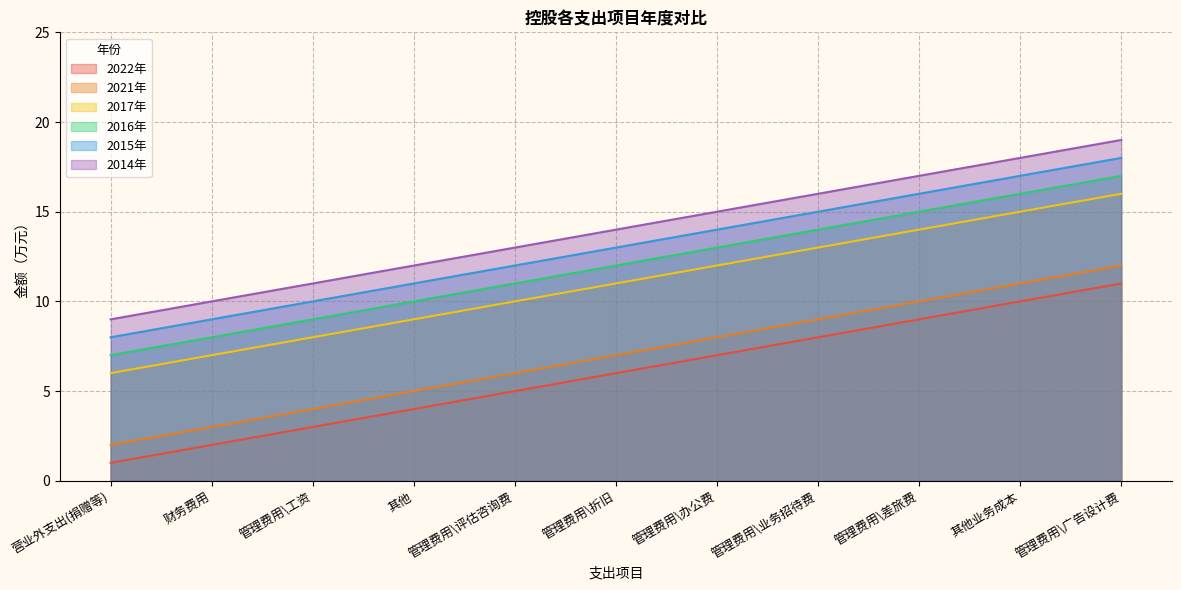

What value does the 2015年 series have at 营业外支出(捐赠等)?

8